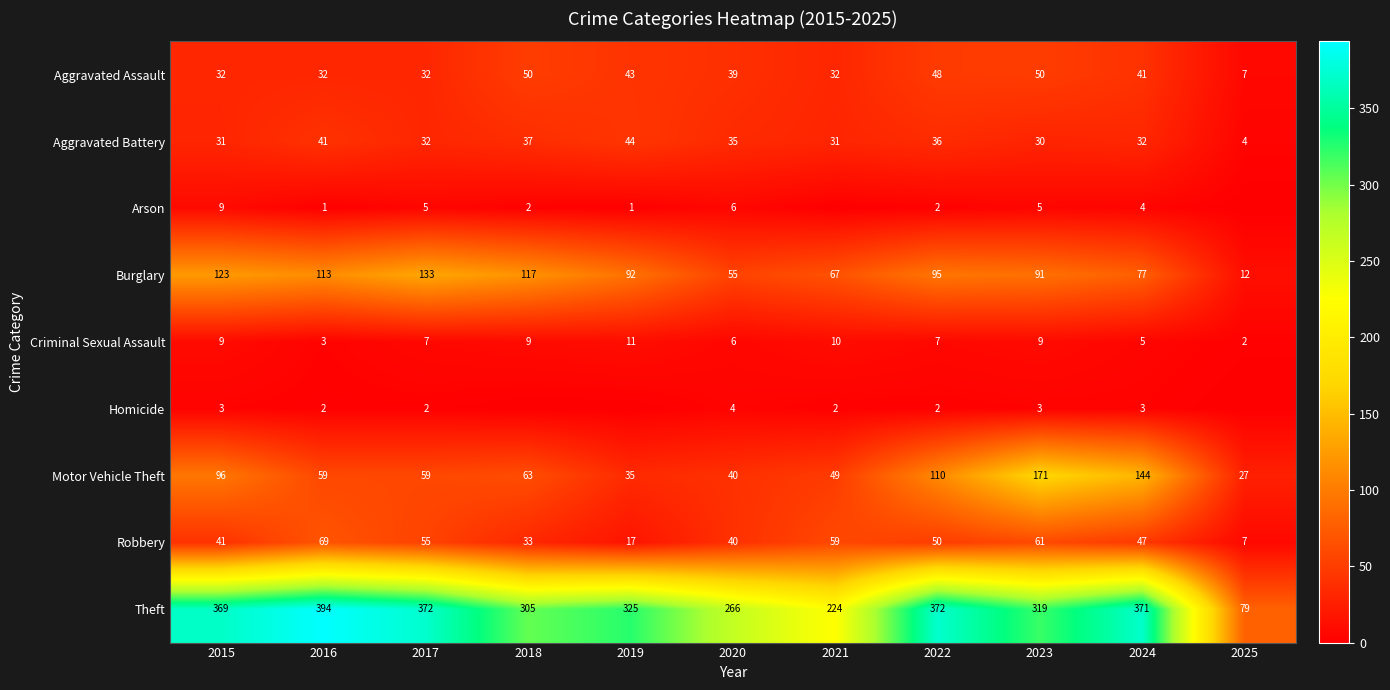

Read the Criminal Sexual Assault value at 2021.

10